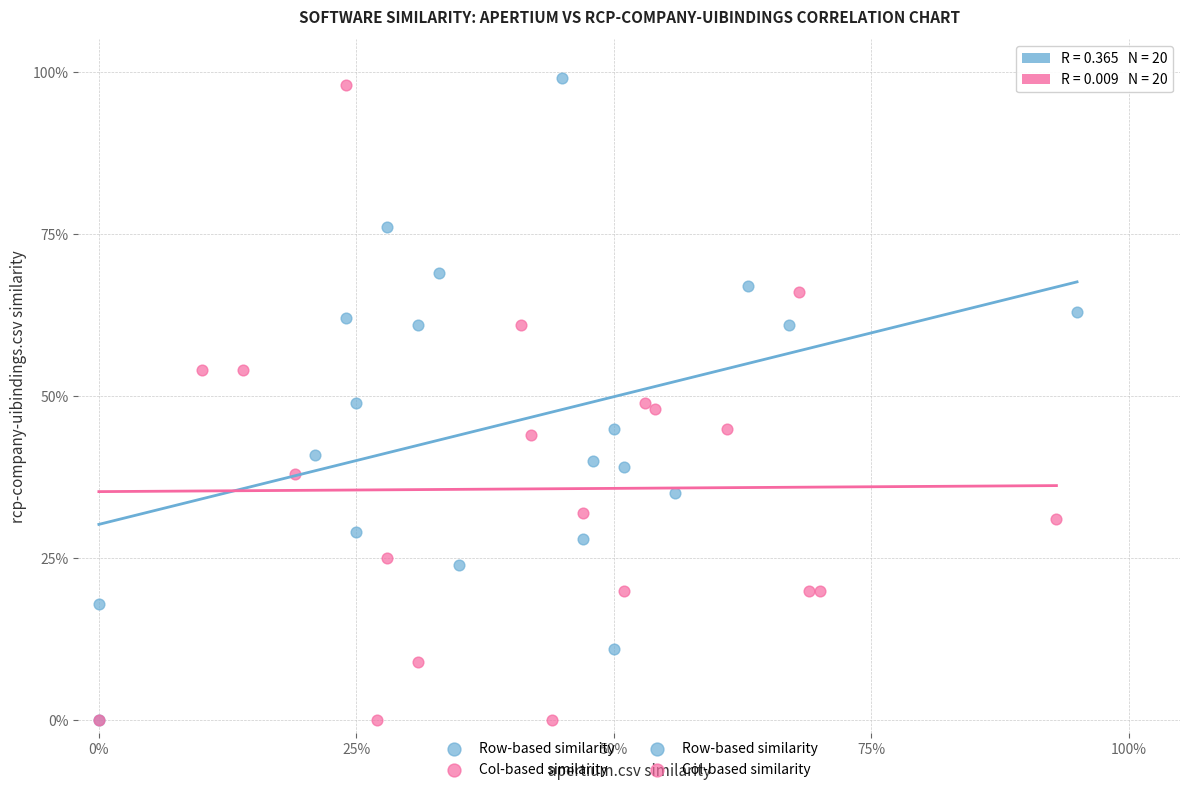

Which series reaches the maximum Y coordinate?

Row-based similarity